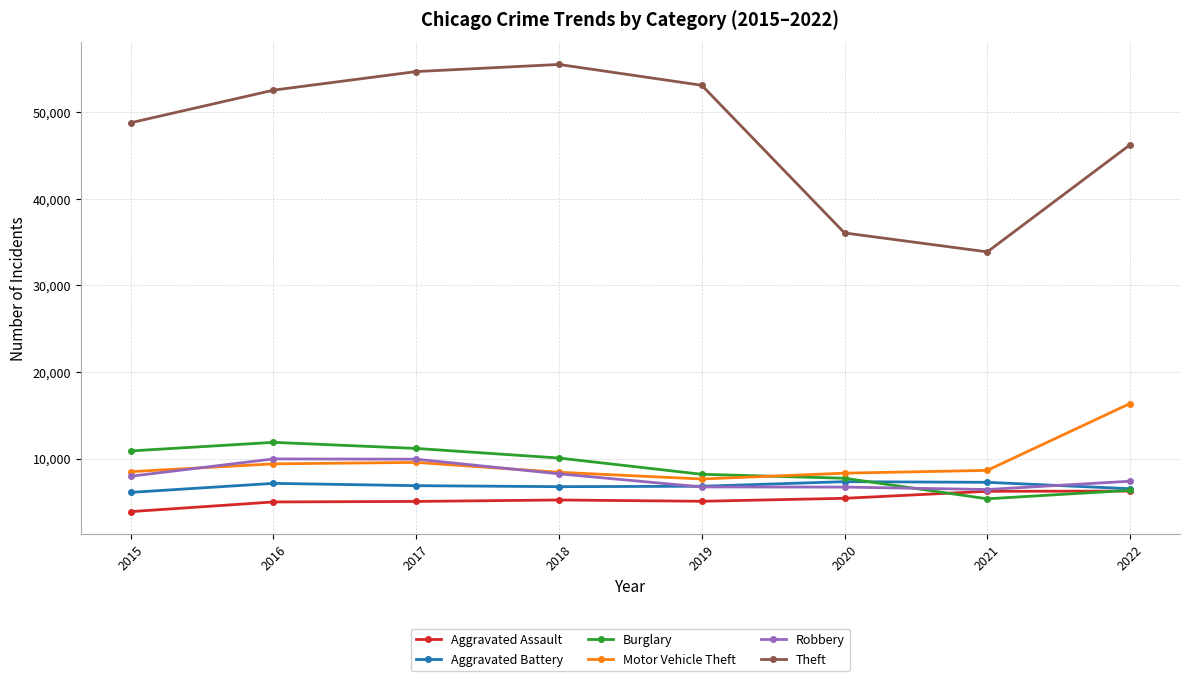

True or false: Motor Vehicle Theft has a value of 1759 at 2015.

False